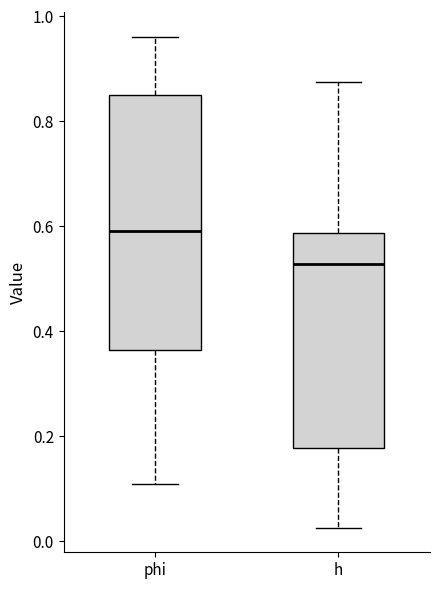

Where does the median line of the box for phi sit on the y-axis? The values are not printed on the chart, so give them approximately, as read against the axis.

0.60